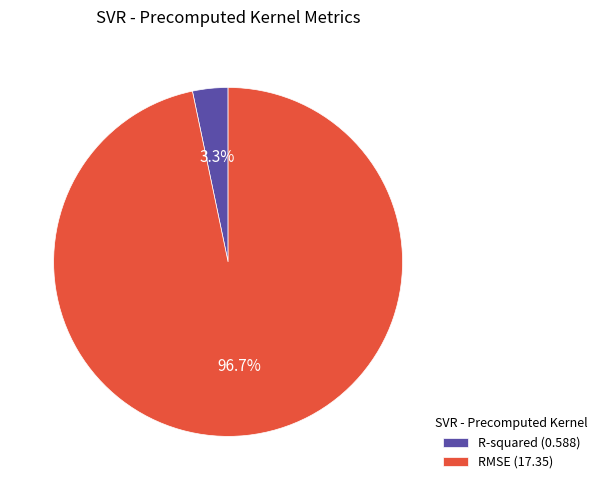

Is it true that R-squared is 3% of the pie?

True